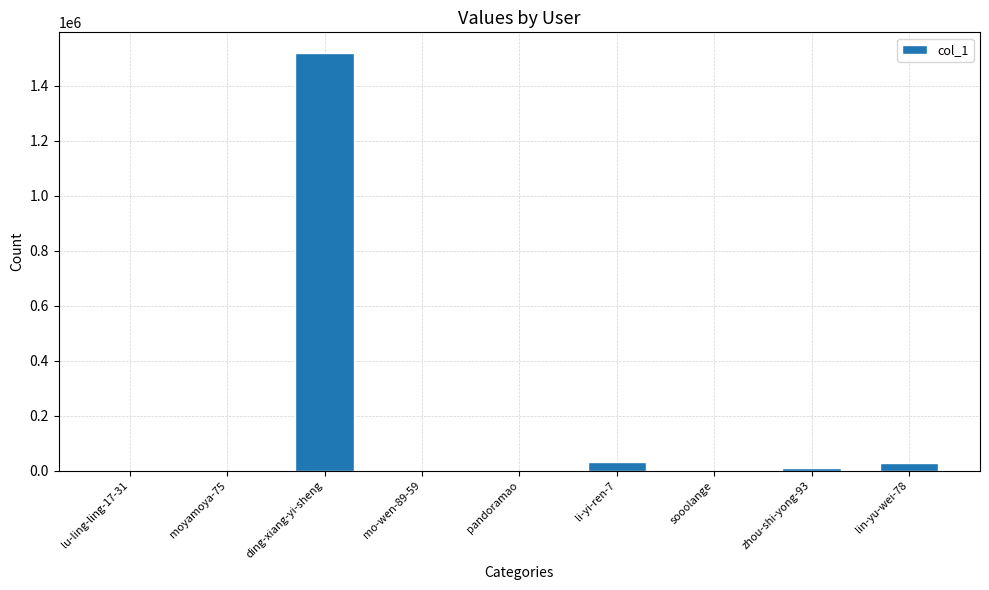

What is the sum of all values?

1590454